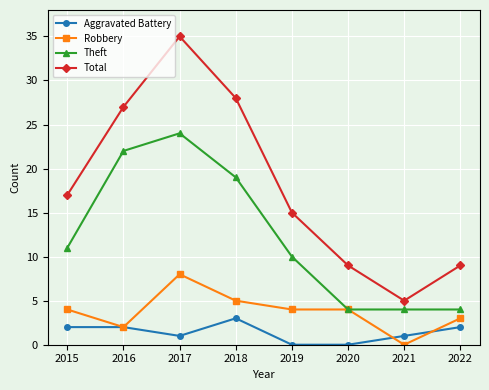

What is the approximate value of Robbery at 2017?

8